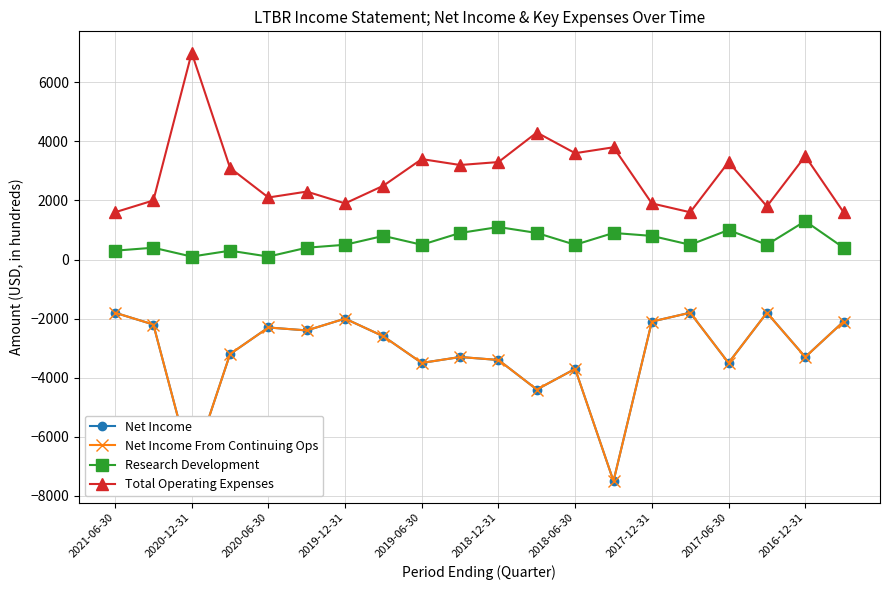

Does the chart display data point markers on the line(s)?

Yes